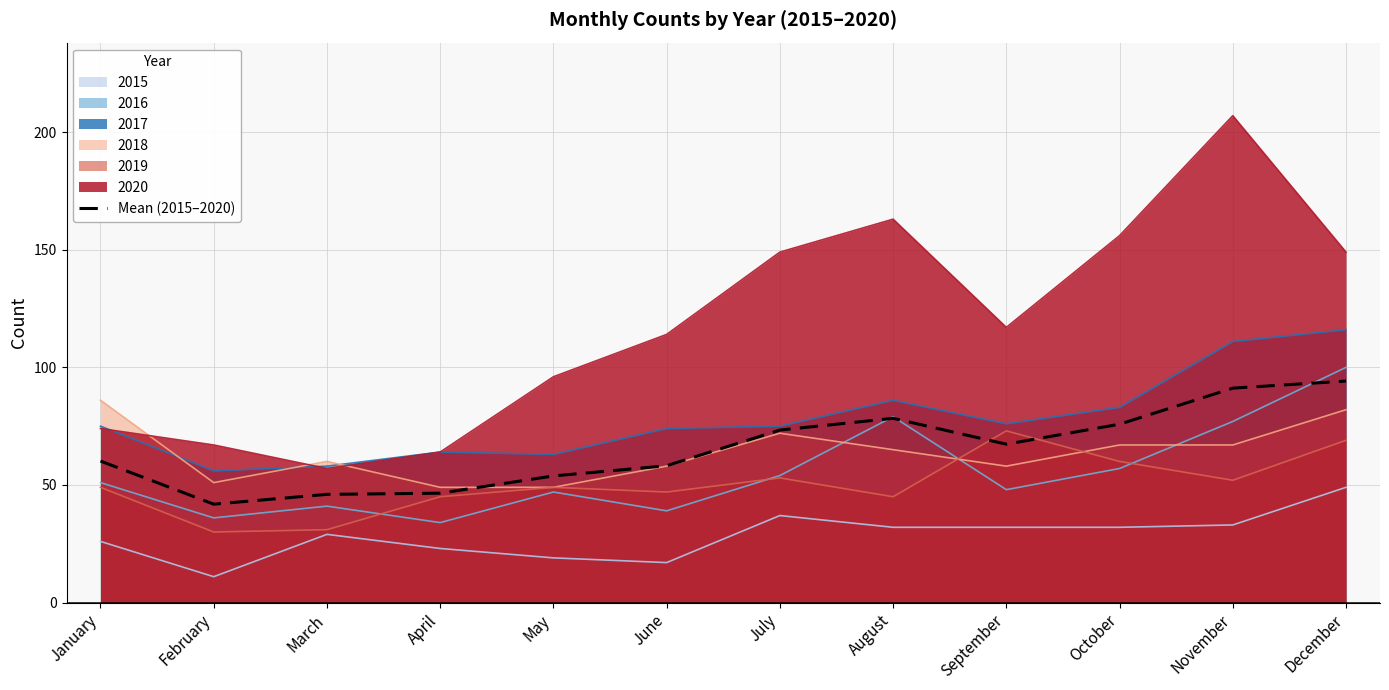

What is the value of the 12th point from the left?

94.2